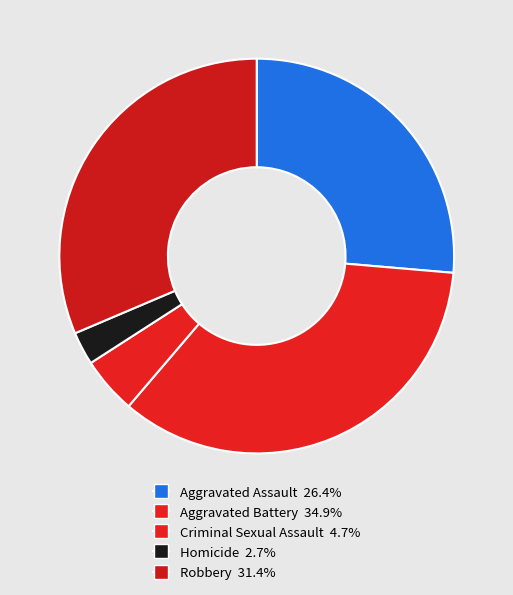

True or false: Criminal Sexual Assault accounts for 5% of the total.

True